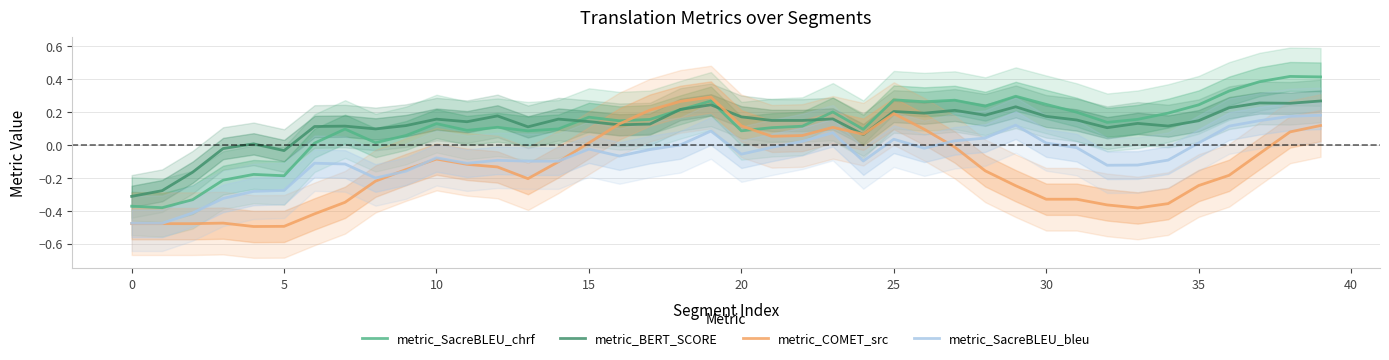

True or false: metric_SacreBLEU_bleu and metric_BERT_SCORE cross at least once.

False